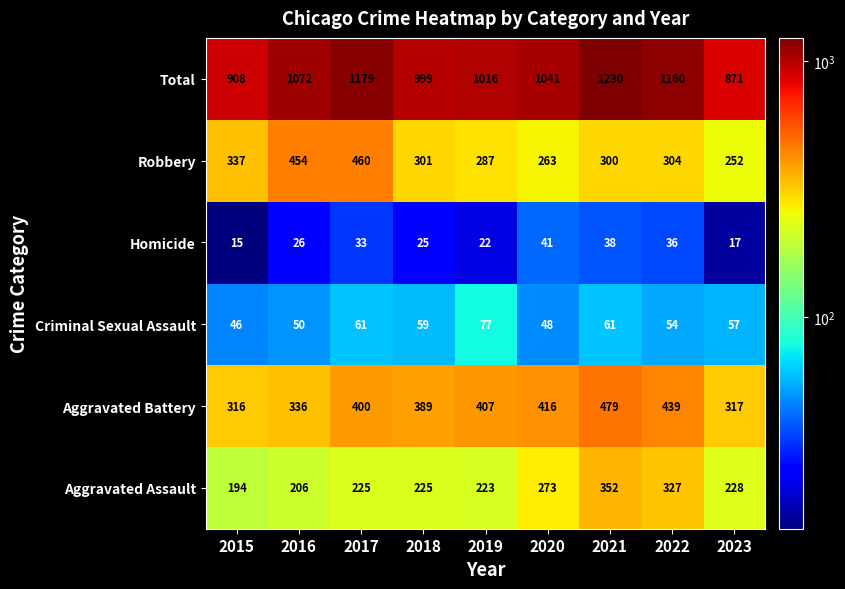

At which category is the sum across all series the highest?

2021